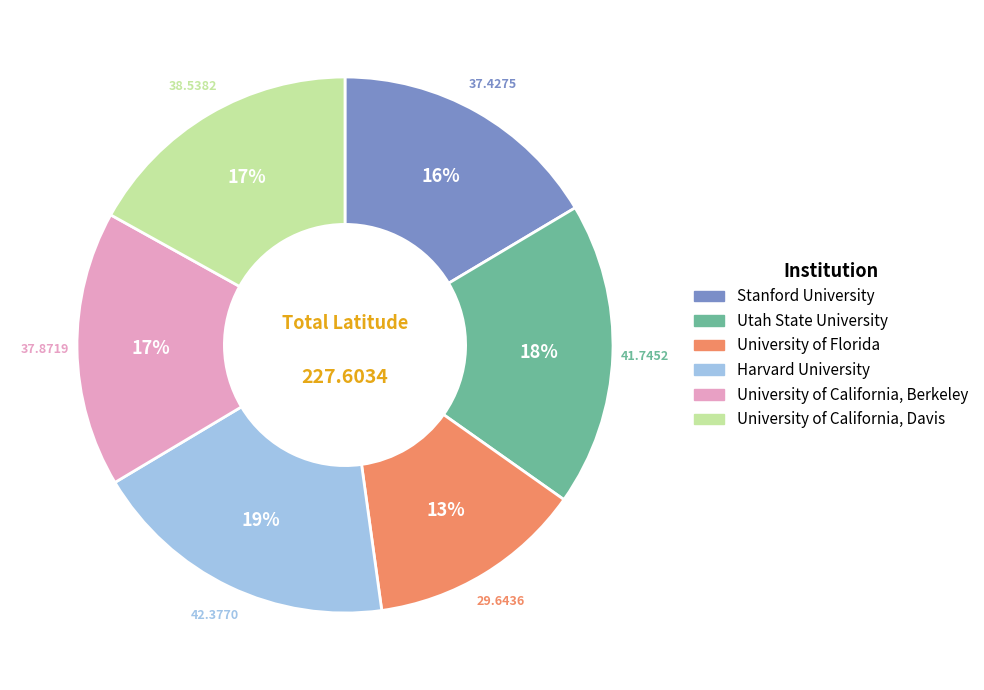

How many segments does this pie chart have?

6